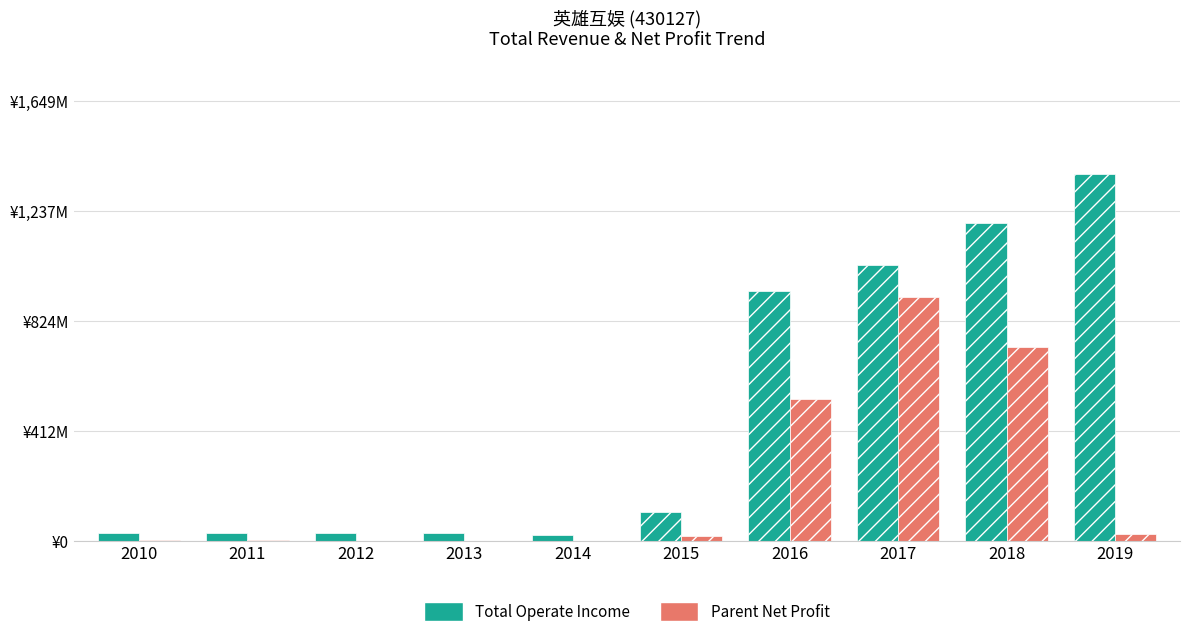

What is the value of the PARENT_NETPROFIT bar at the 5th from the left?

1205708.3